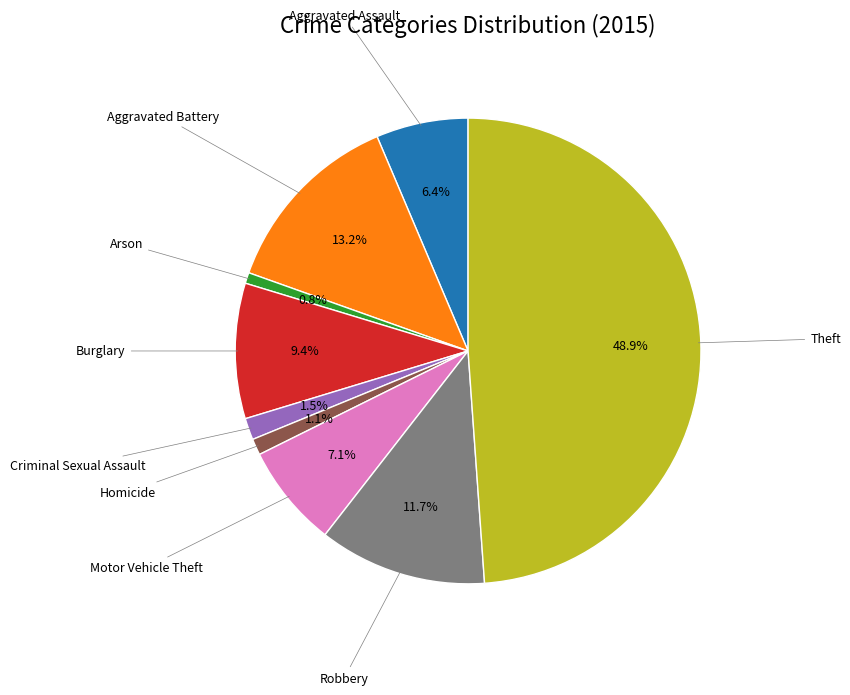

Is there any slice that represents more than half of the pie?

No